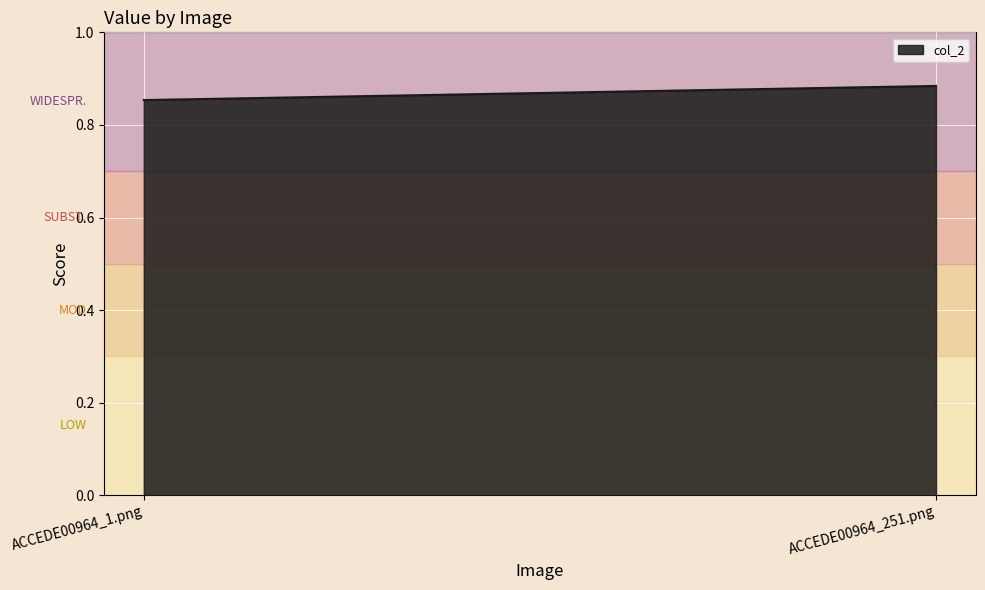

What is the greatest value displayed?

0.9